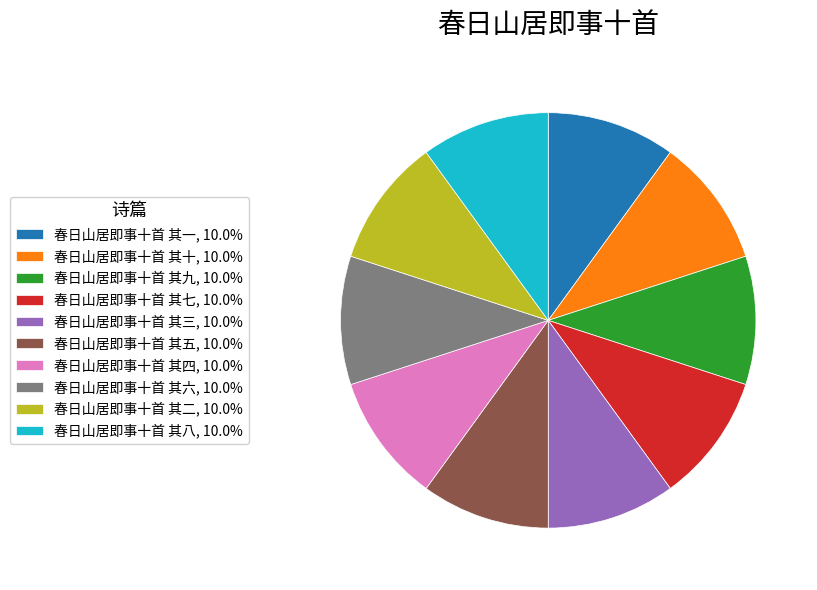

Count the number of slices in the pie.

10